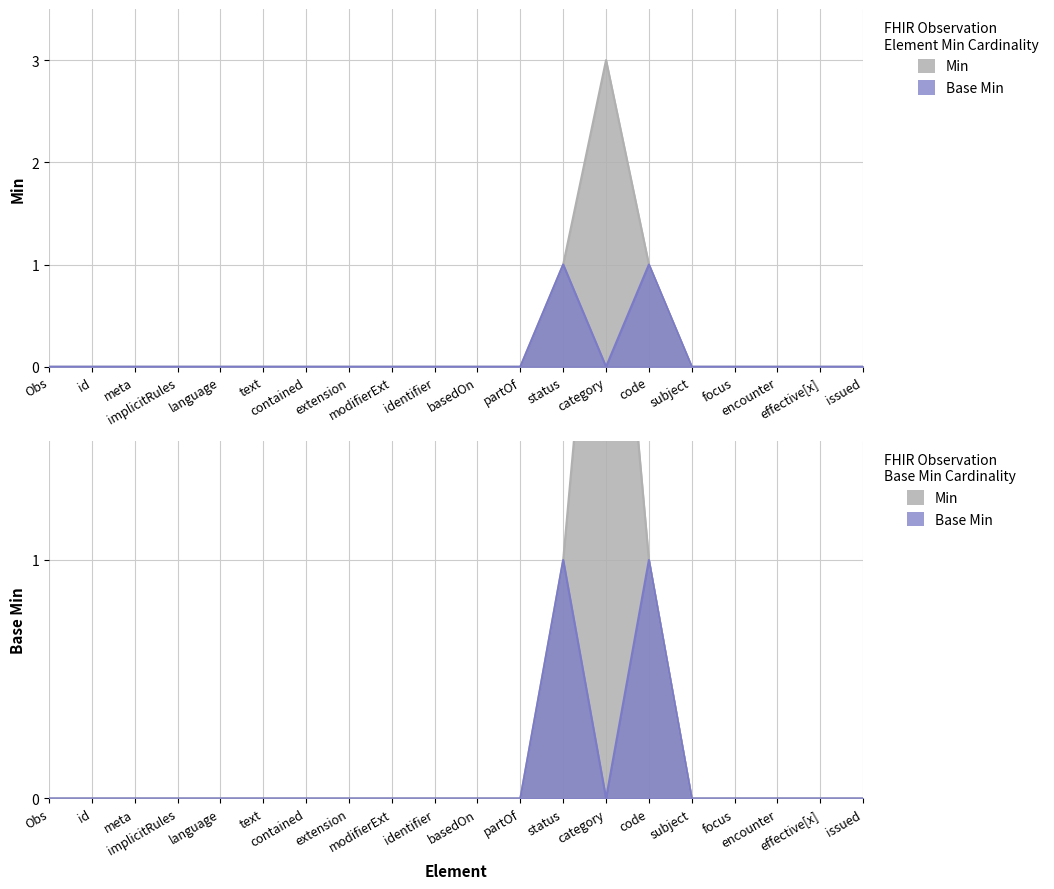

Is the value of Base Min at effective[x] greater than the value of Min at basedOn?

No